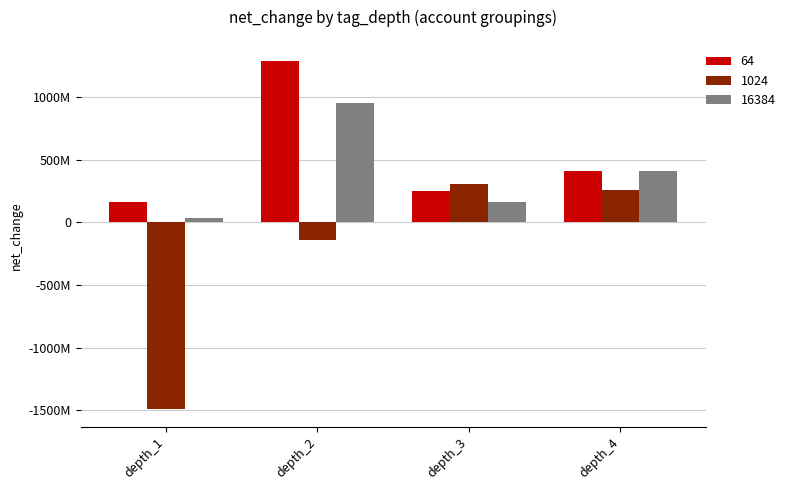

What is the value of the 1024 bar at the 3rd from the left?

303000000